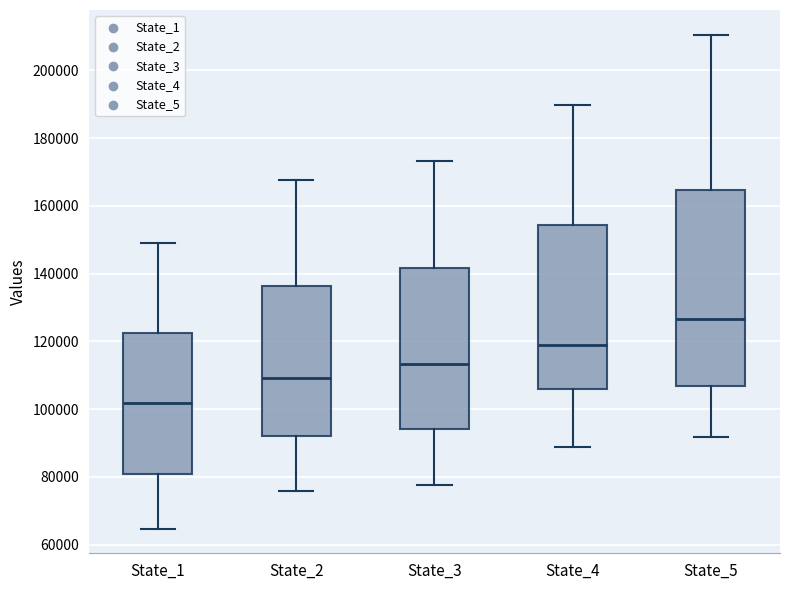

Reading left to right, transcribe this box plot: for each box, give where its median line is, the range the box spans, and where its two whiskers end, as read against the y-axis. The values are not printed on the chart, so give them approximately, as read against the axis.

State_1: median 102000, box 80000 to 122000, whiskers 64000 to 150000
State_2: median 110000, box 92000 to 136000, whiskers 76000 to 168000
State_3: median 114000, box 94000 to 142000, whiskers 78000 to 174000
State_4: median 118000, box 106000 to 154000, whiskers 88000 to 190000
State_5: median 126000, box 106000 to 164000, whiskers 92000 to 210000